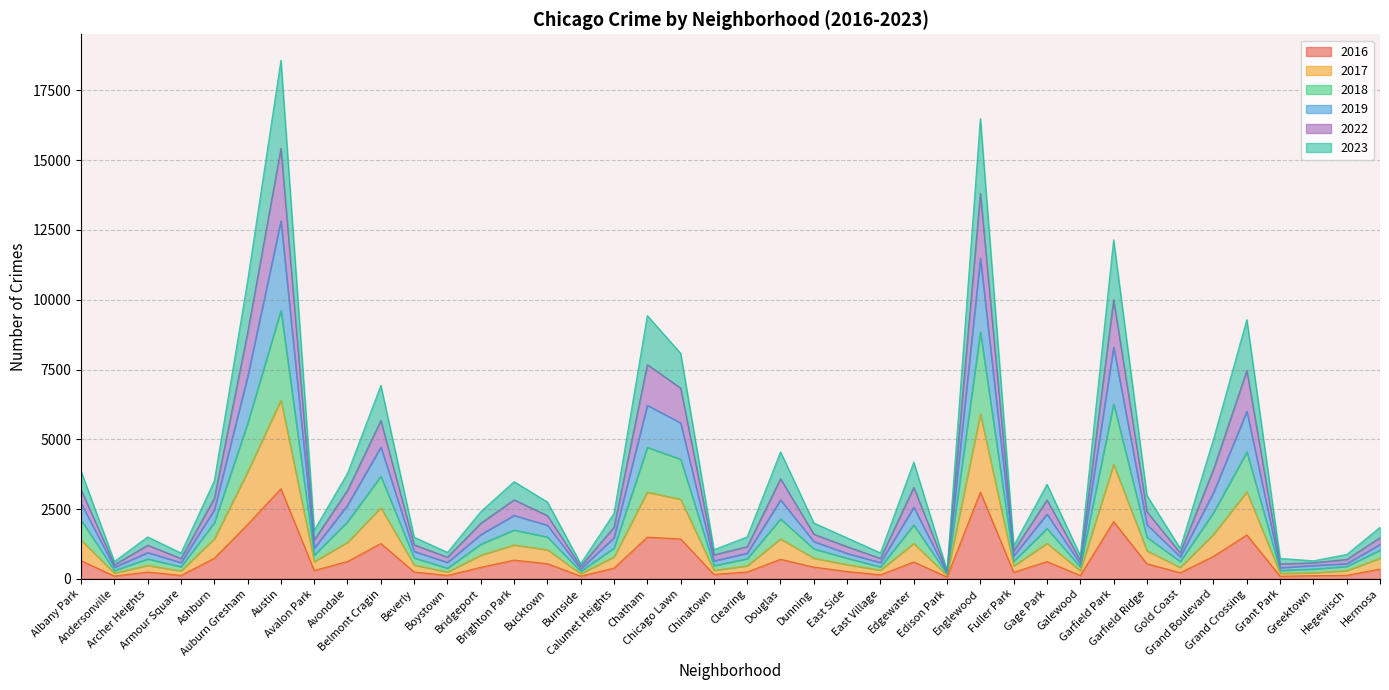

List the labels in order of 2018 value, smallest first.

Edison Park, Burnside, Andersonville, Grant Park, Greektown, Boystown, Galewood, East Village, Armour Square, Hegewisch, Chinatown, Gold Coast, Fuller Park, Archer Heights, Clearing, East Side, Beverly, Avalon Park, Hermosa, Dunning, Calumet Heights, Bridgeport, Garfield Ridge, Bucktown, Brighton Park, Gage Park, Edgewater, Ashburn, Avondale, Albany Park, Douglas, Grand Boulevard, Belmont Cragin, Chicago Lawn, Grand Crossing, Chatham, Auburn Gresham, Garfield Park, Englewood, Austin